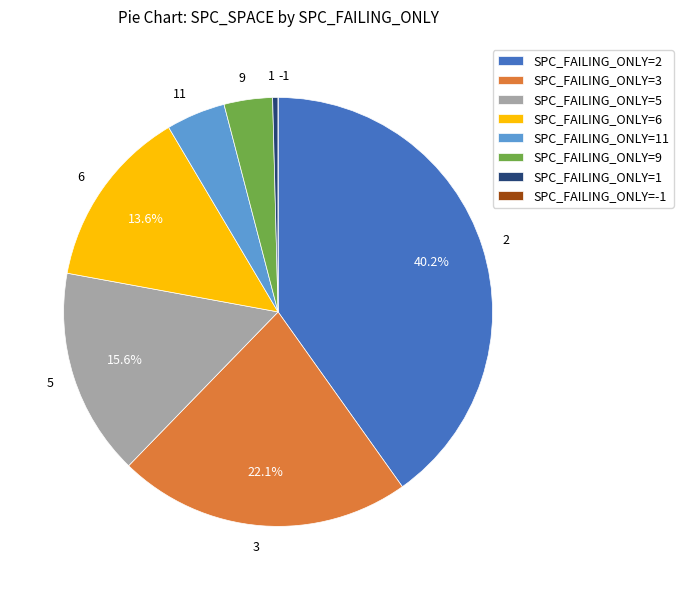

To the nearest percent, what is the combined percentage of 3 and 5?

38%